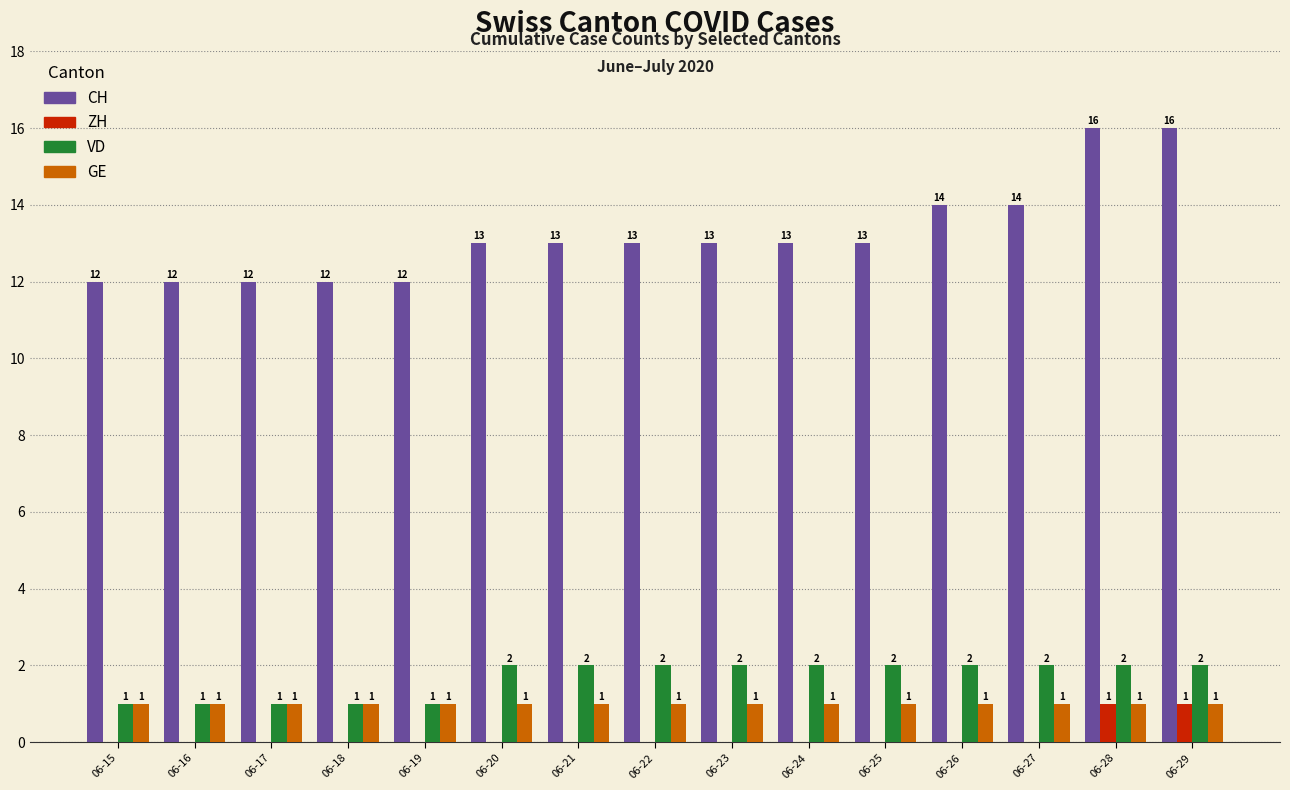

Is the value of VD at 06-25 greater than the value of CH at 06-27?

No